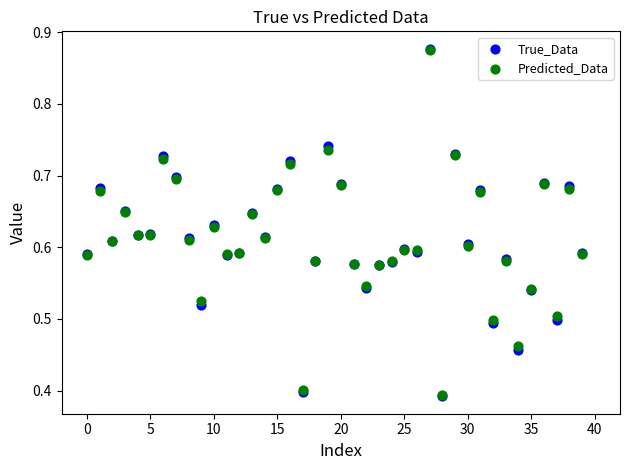

Which series has the largest Y range (max minus min)?

True_Data